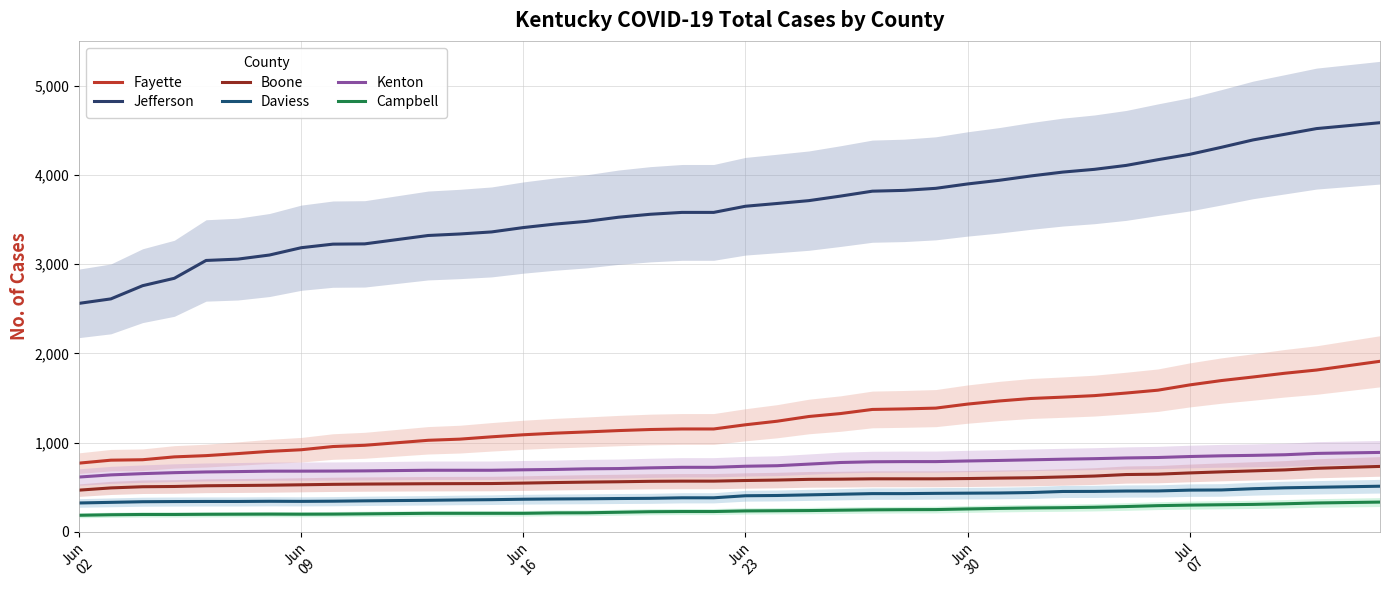

What is the greatest value displayed?

4588